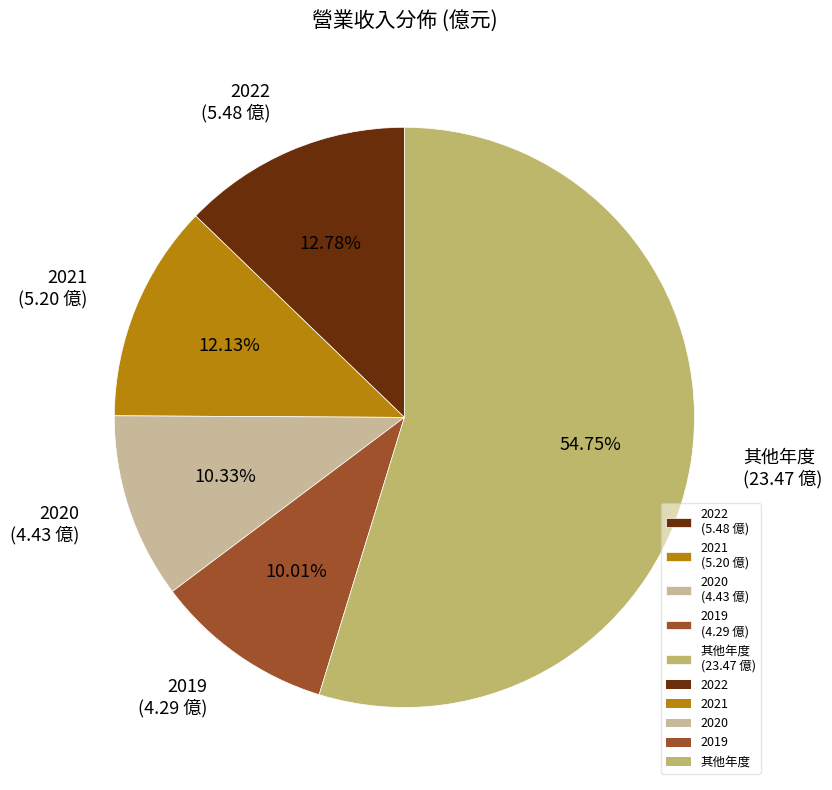

Is there a majority slice in this chart?

Yes